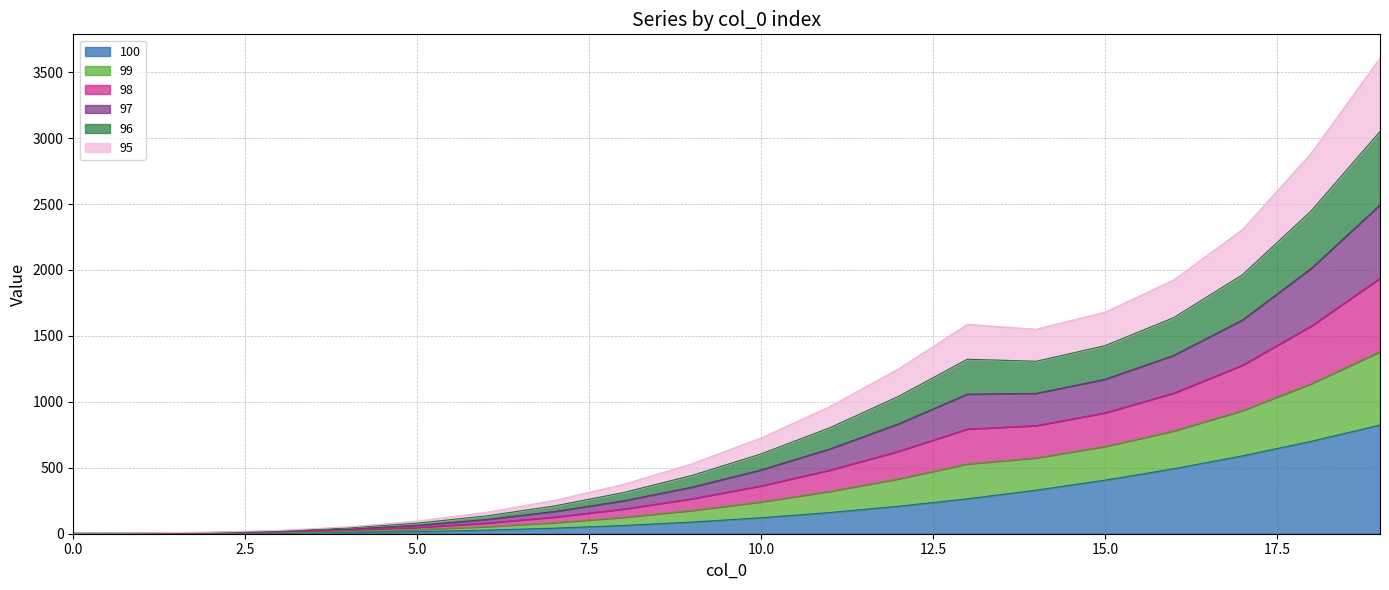

What is the sum of the 96 values at 4 and 3?

38.8